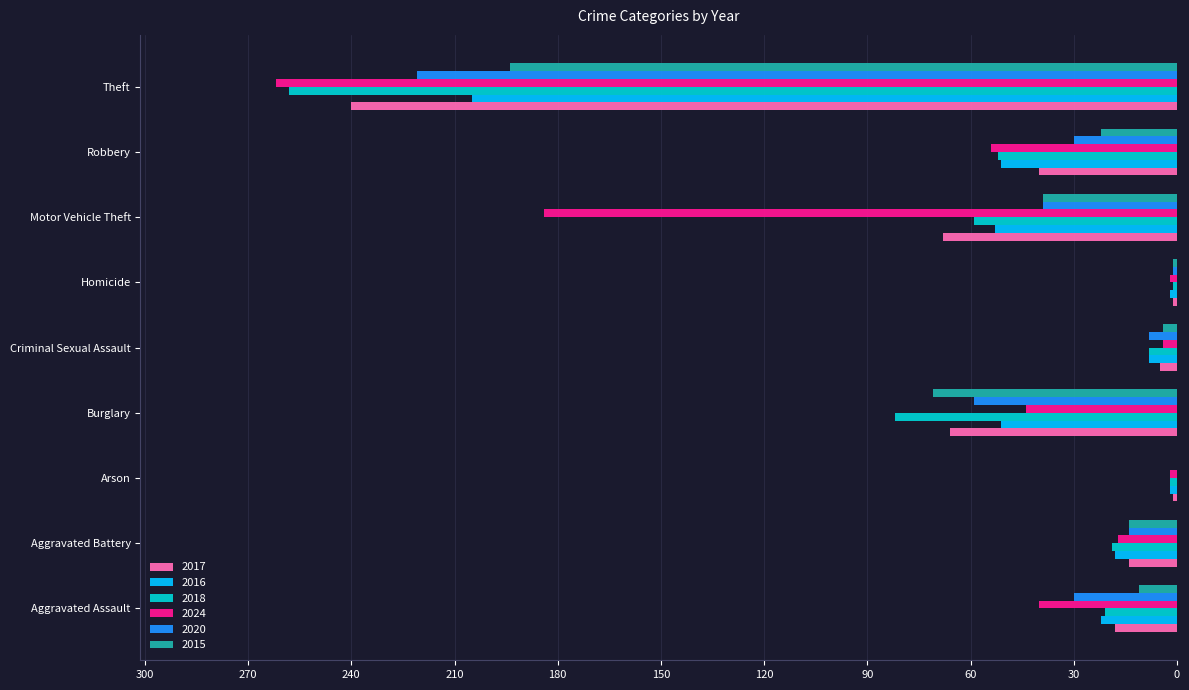

True or false: 2016 has a value of 92 at Motor Vehicle Theft.

False